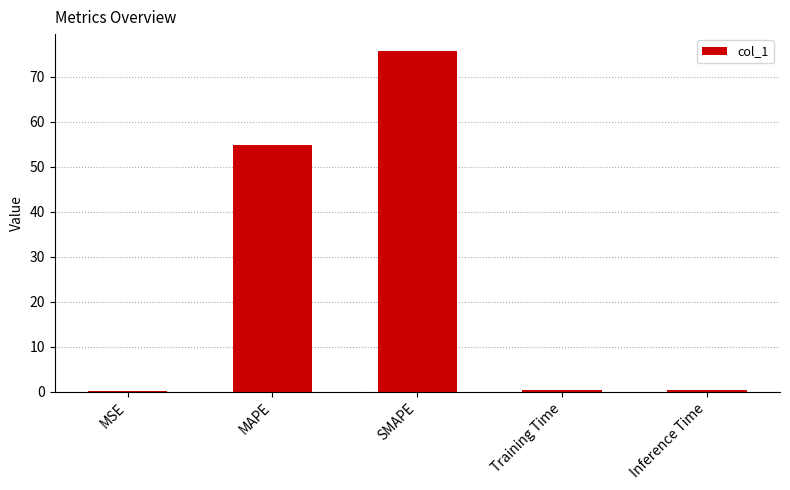

What is the ratio of the value at SMAPE to the value at MAPE?

1.4